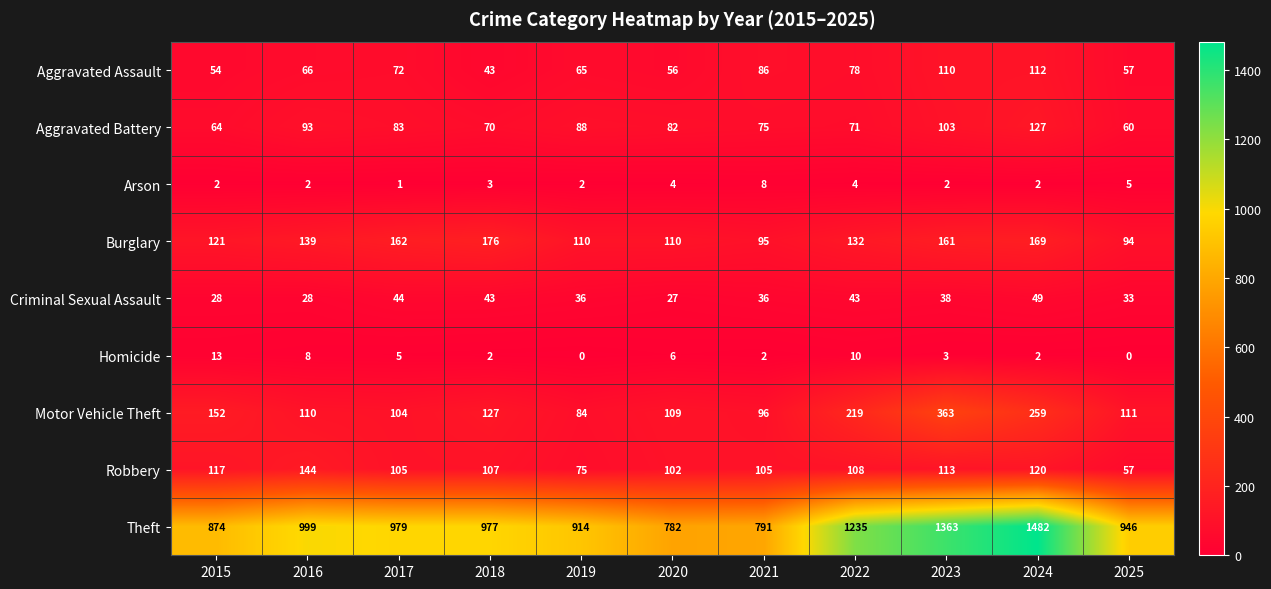

Rank the series by their maximum value, from lowest to highest.

Arson, Homicide, Criminal Sexual Assault, Aggravated Assault, Aggravated Battery, Robbery, Burglary, Motor Vehicle Theft, Theft